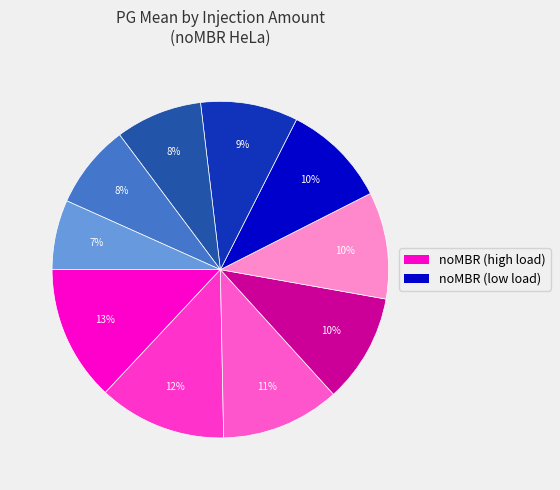

How many slices are in this pie chart?

10